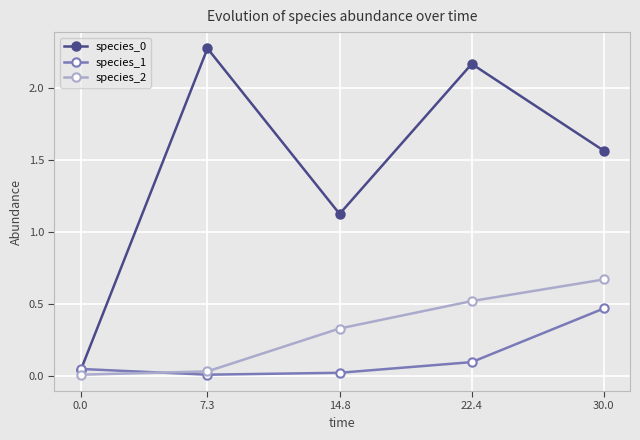

What is the label of the 2nd point from the left?

7.3